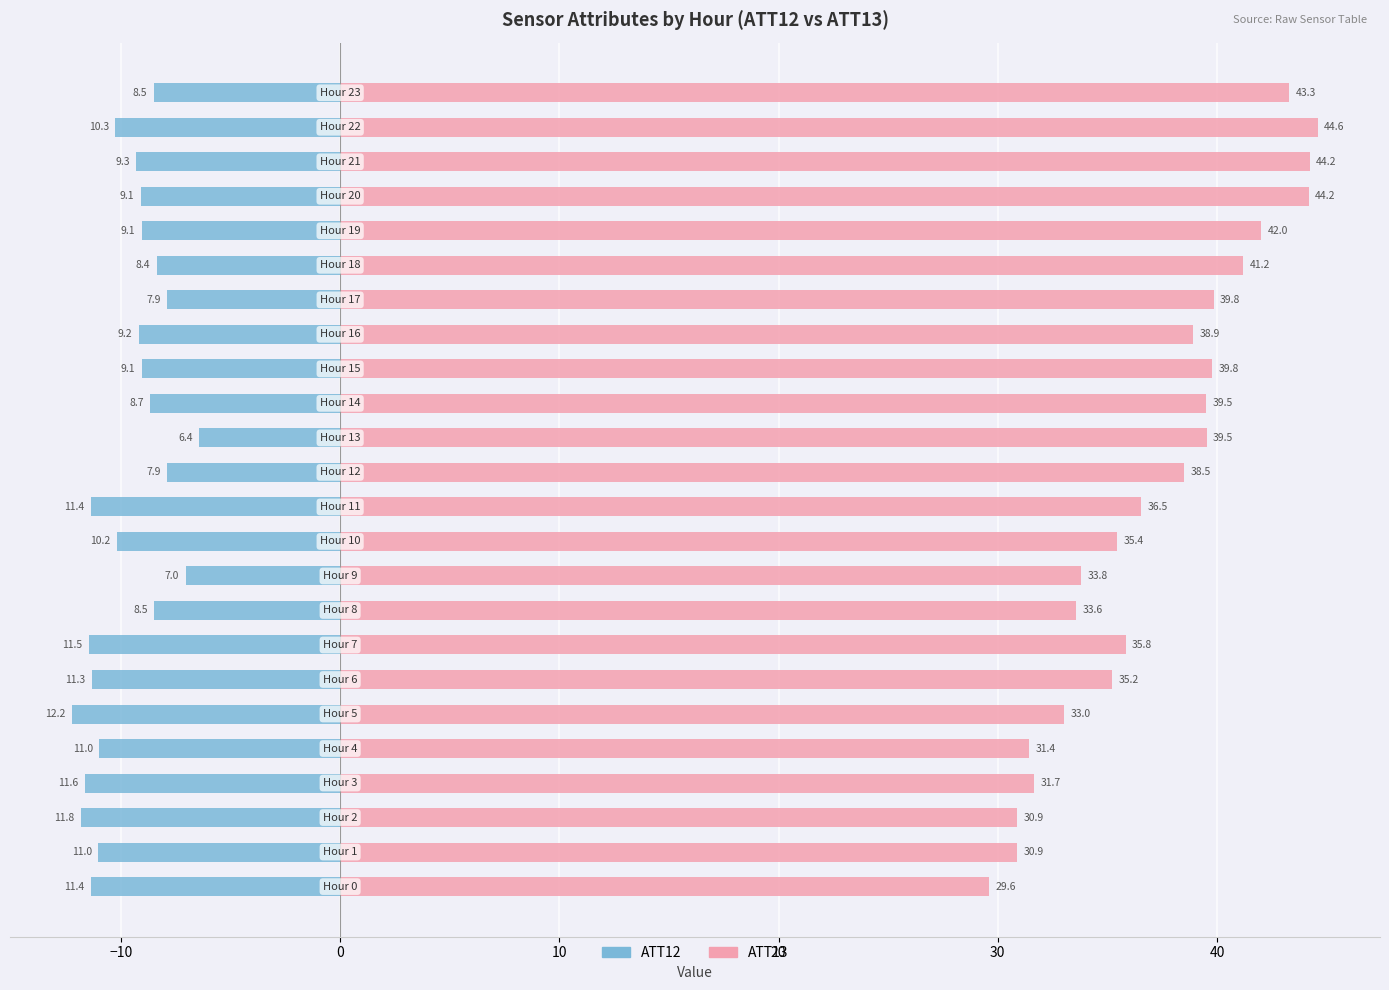

The ATT13 series shows 67.3 at 18. True or false?

False